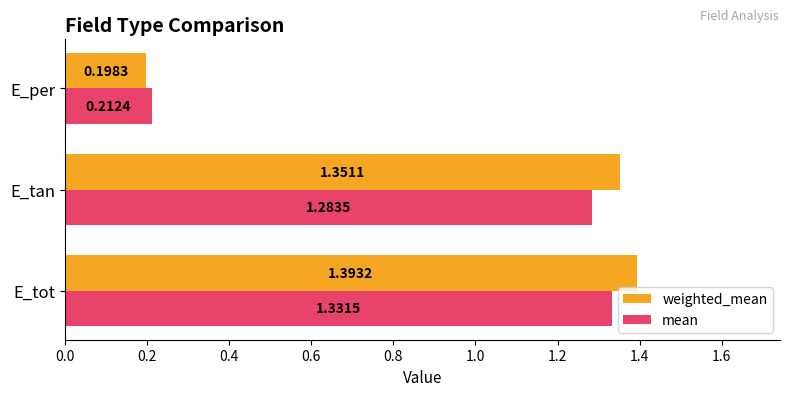

At which label is mean closest to 0?

E_per